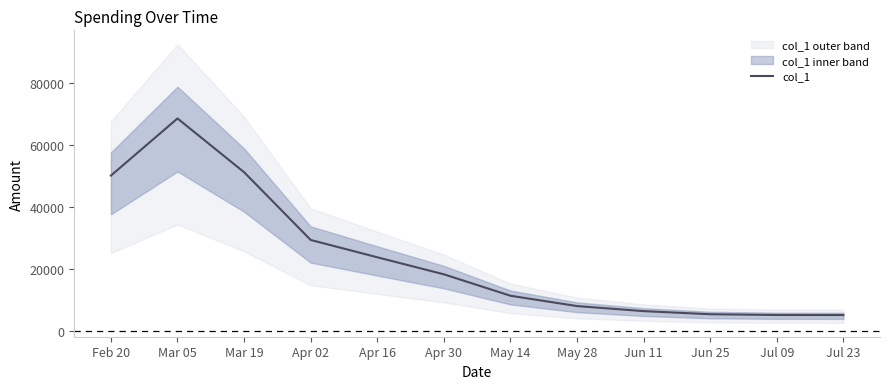

Reading left to right, what are all the values shown in this chart?

Feb 20=50144.6	Mar 05=68635.6	Mar 19=51252.1	Apr 02=29311.4	Apr 16=23707.6	Apr 30=18199.1	May 14=11257.7	May 28=7917.4	Jun 11=6279.7	Jun 25=5272.0	Jul 09=5022.2	Jul 23=5000.7